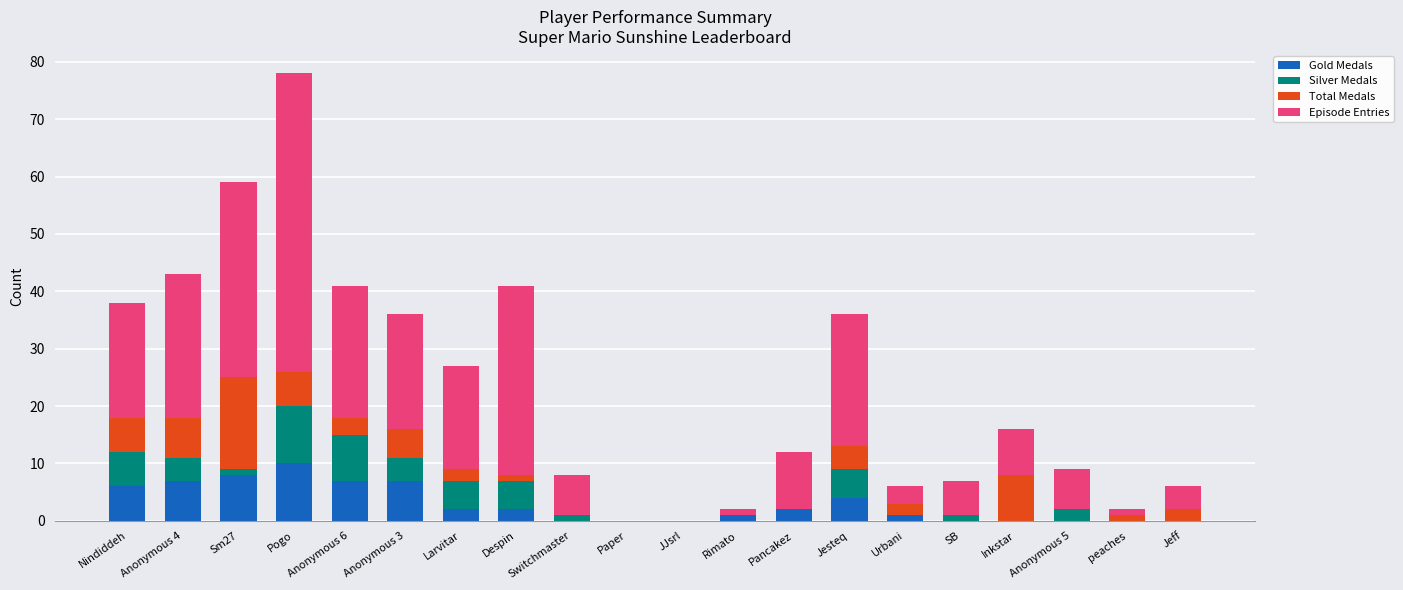

How many distinct data groups are displayed?

4